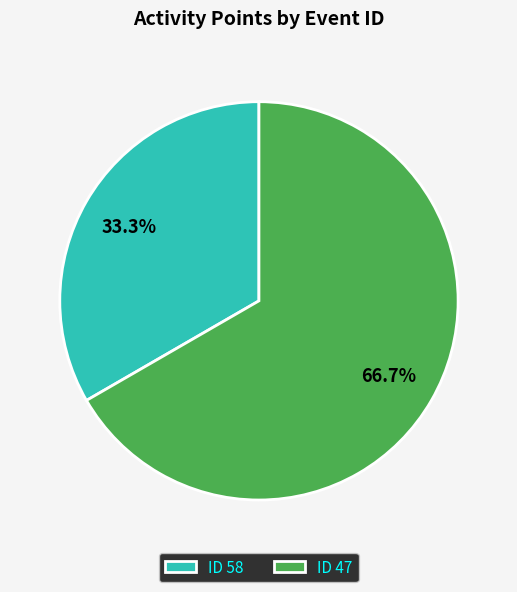

What percentage is NOT represented by ID 47?

33.3%